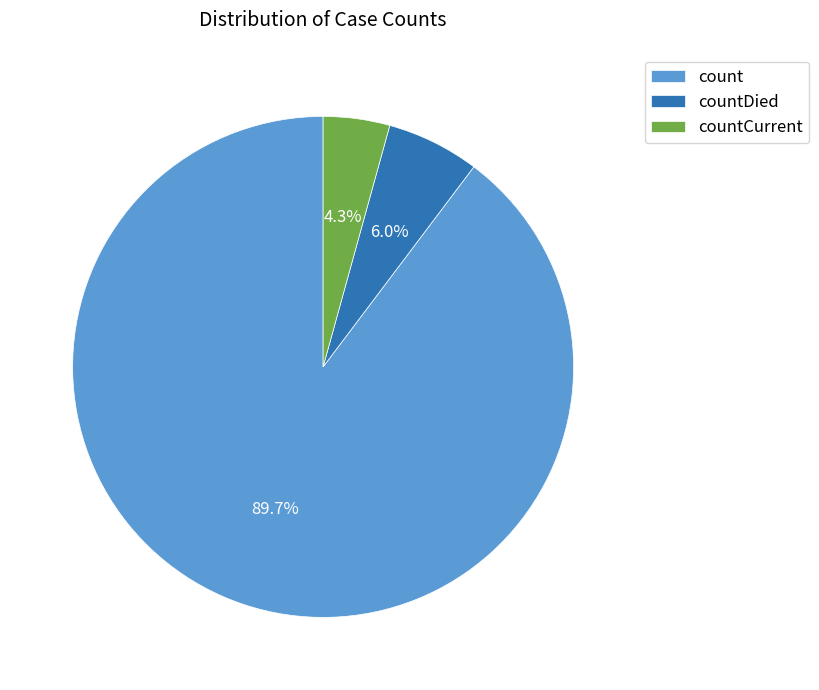

How many slices are in this pie chart?

3